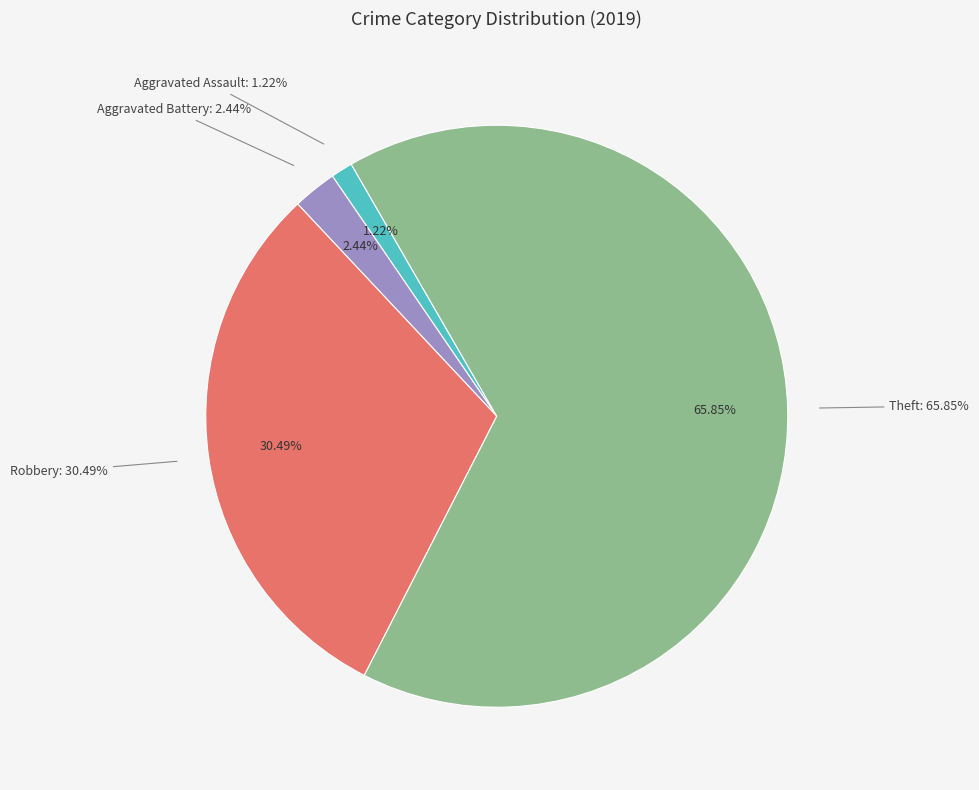

Count the number of slices in the pie.

6